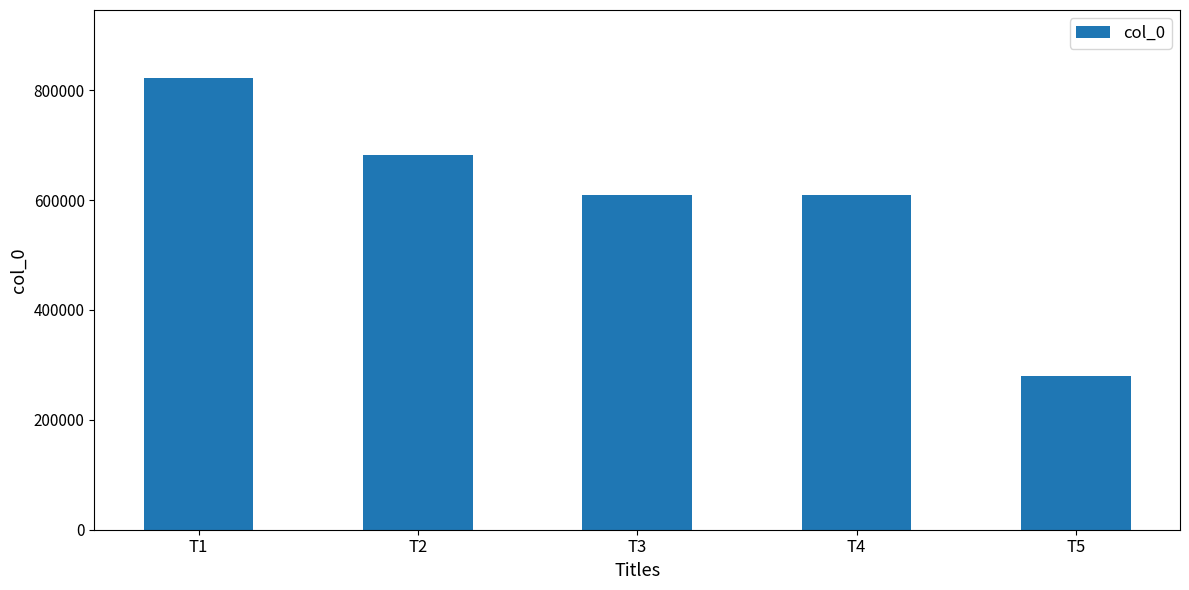

Are the bars grouped side by side (vs. stacked)?

No